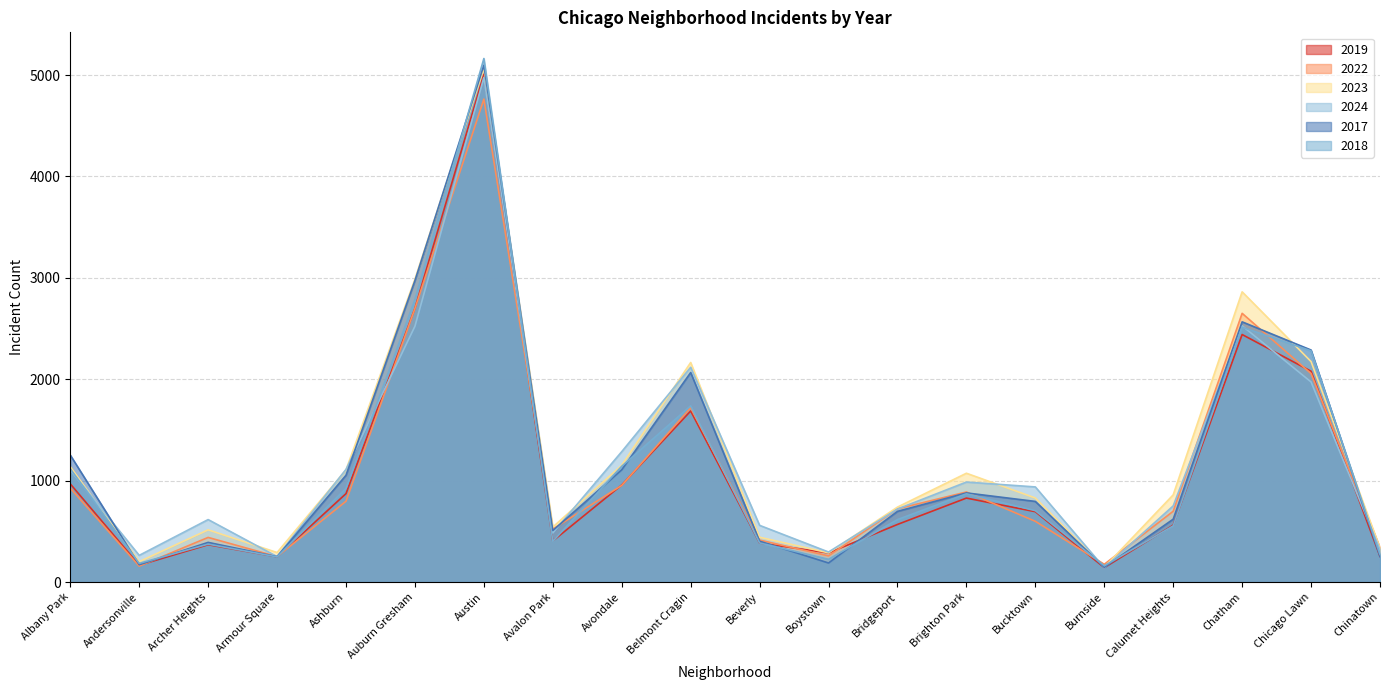

What is the total value across all series at Chicago Lawn?

12850